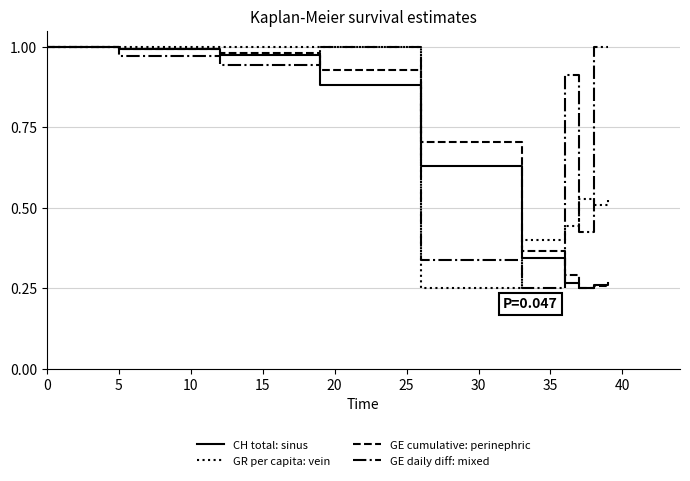

How many lines are shown in the chart?

4